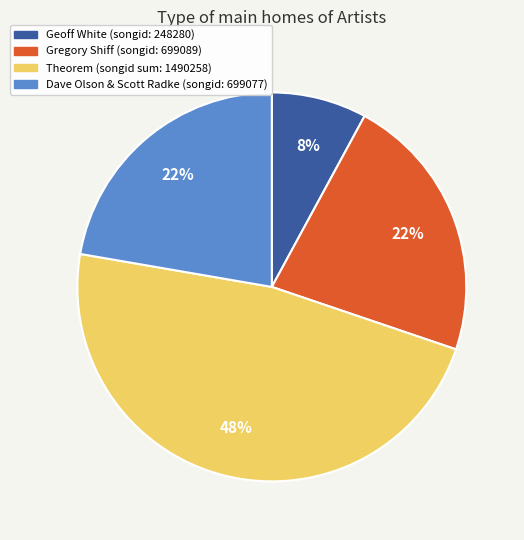

The Geoff White slice represents 1% of the pie. True or false?

False